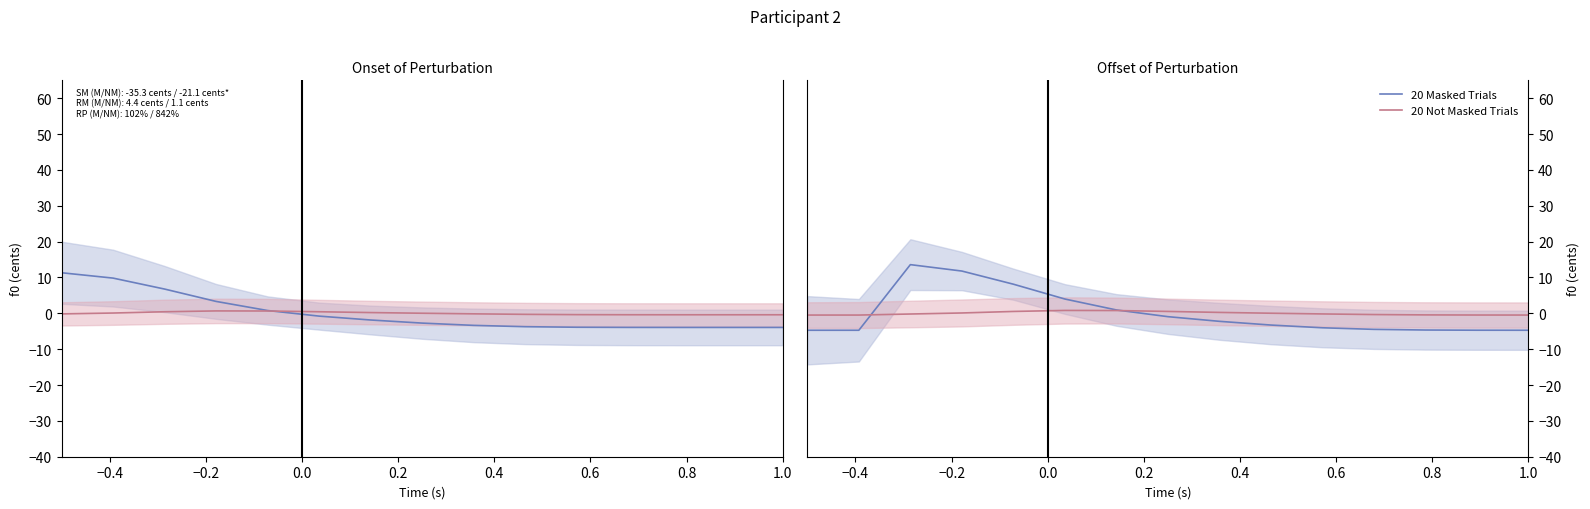

Is this an area chart (filled region under the line)?

No